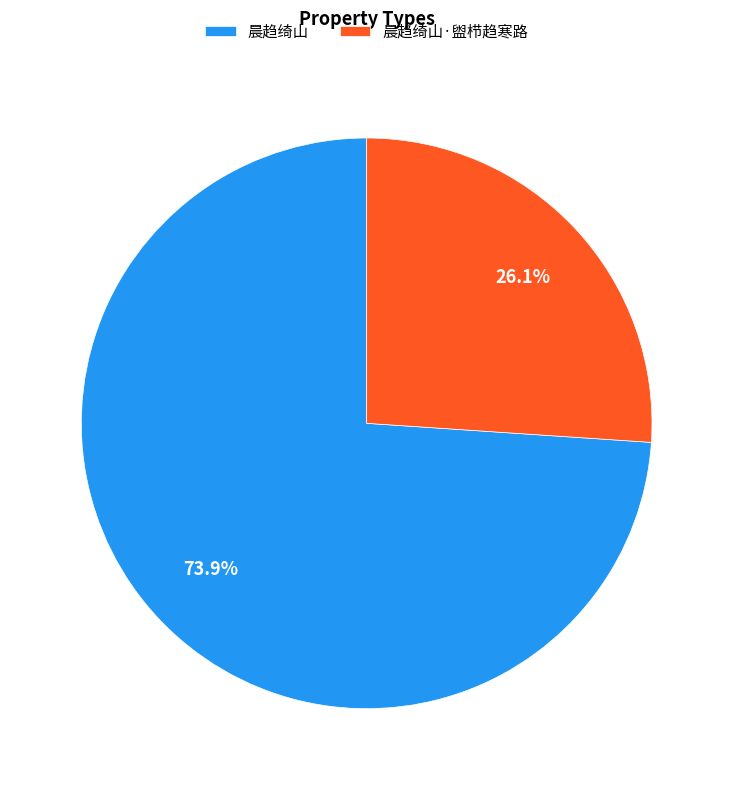

Count the number of slices in the pie.

2